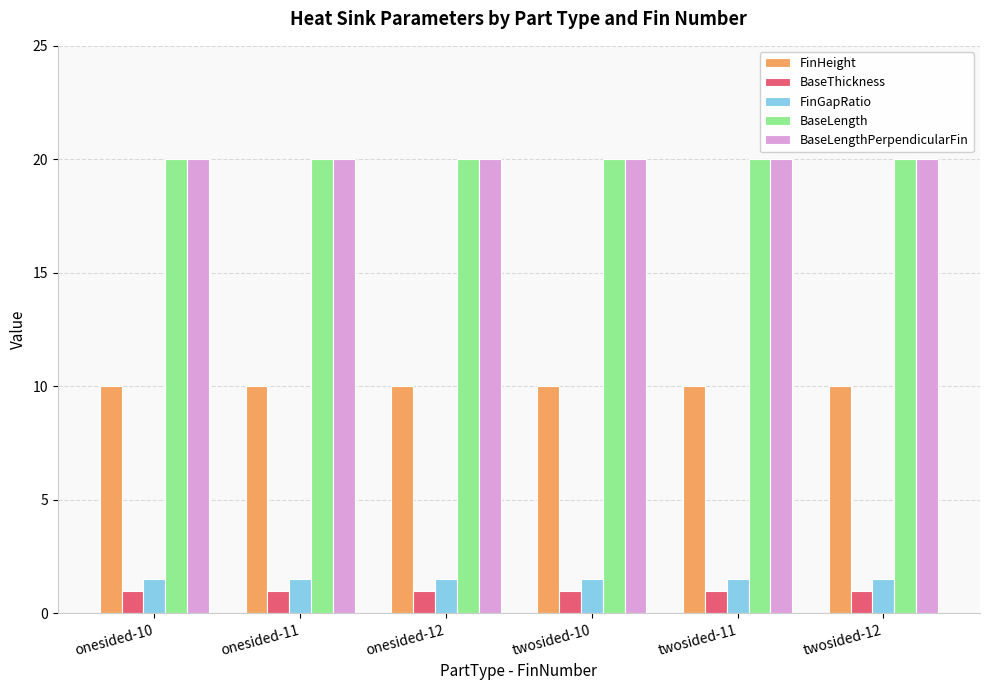

How many bars are there in total?

30